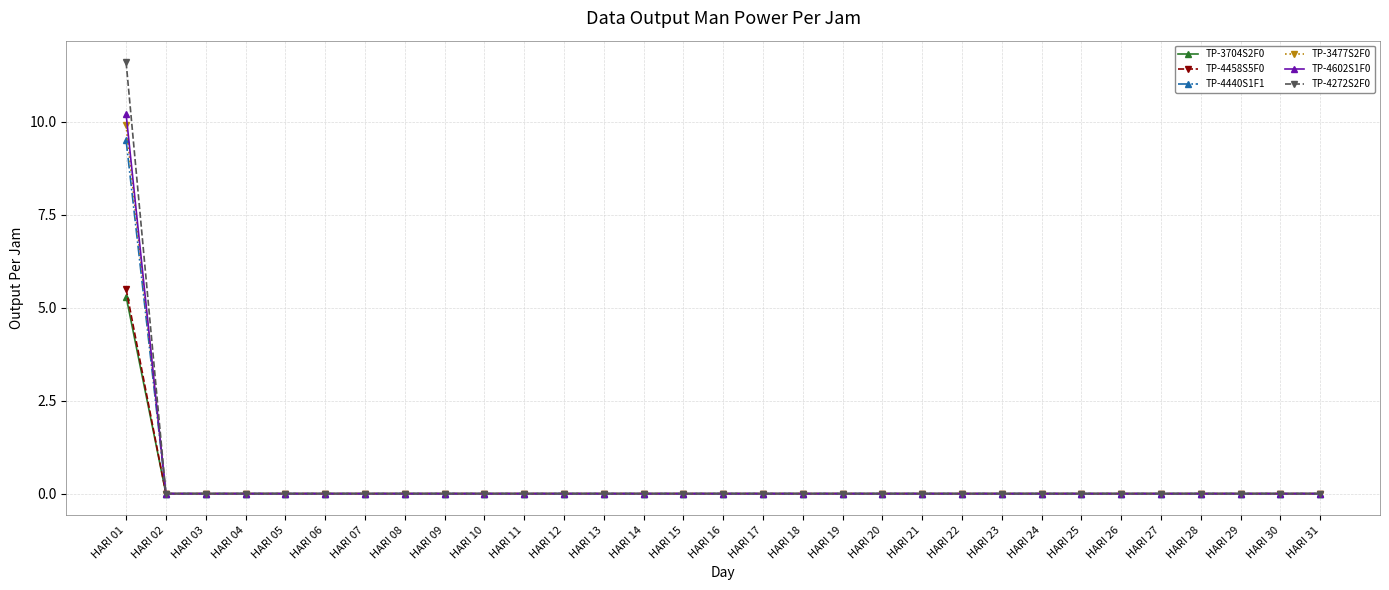

What is the highest value of the TP-3477S2F0 series?

9.9